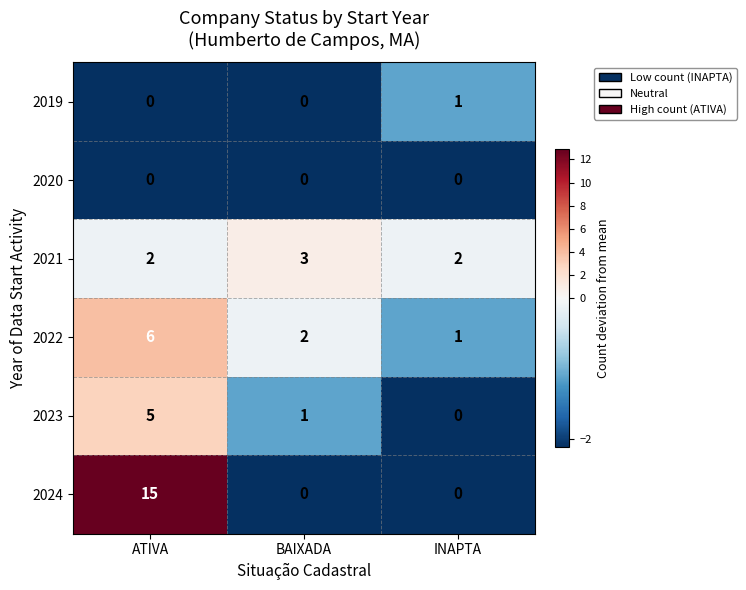

What is the maximum value shown in the chart?

15